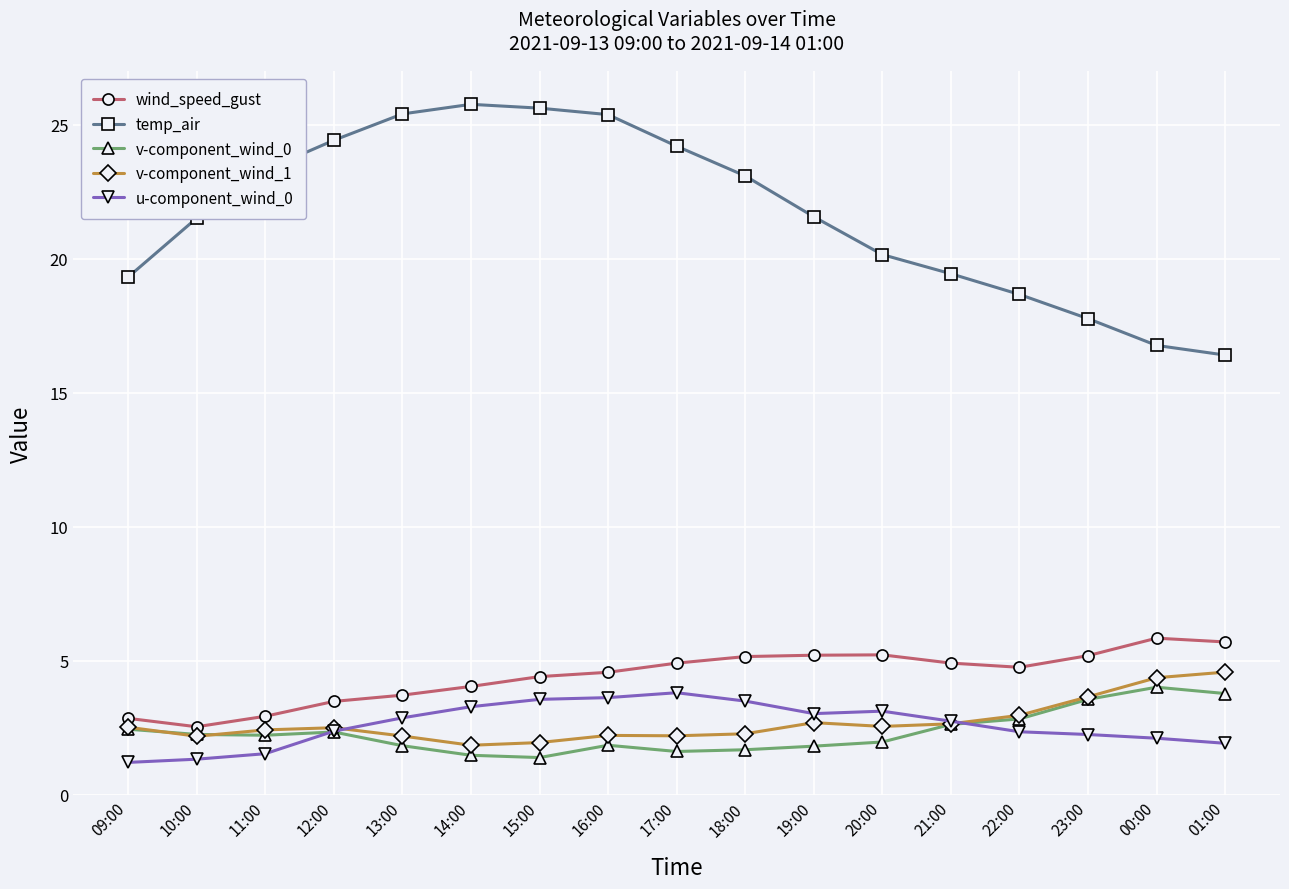

At how many categories does at least one series exceed 10?

17